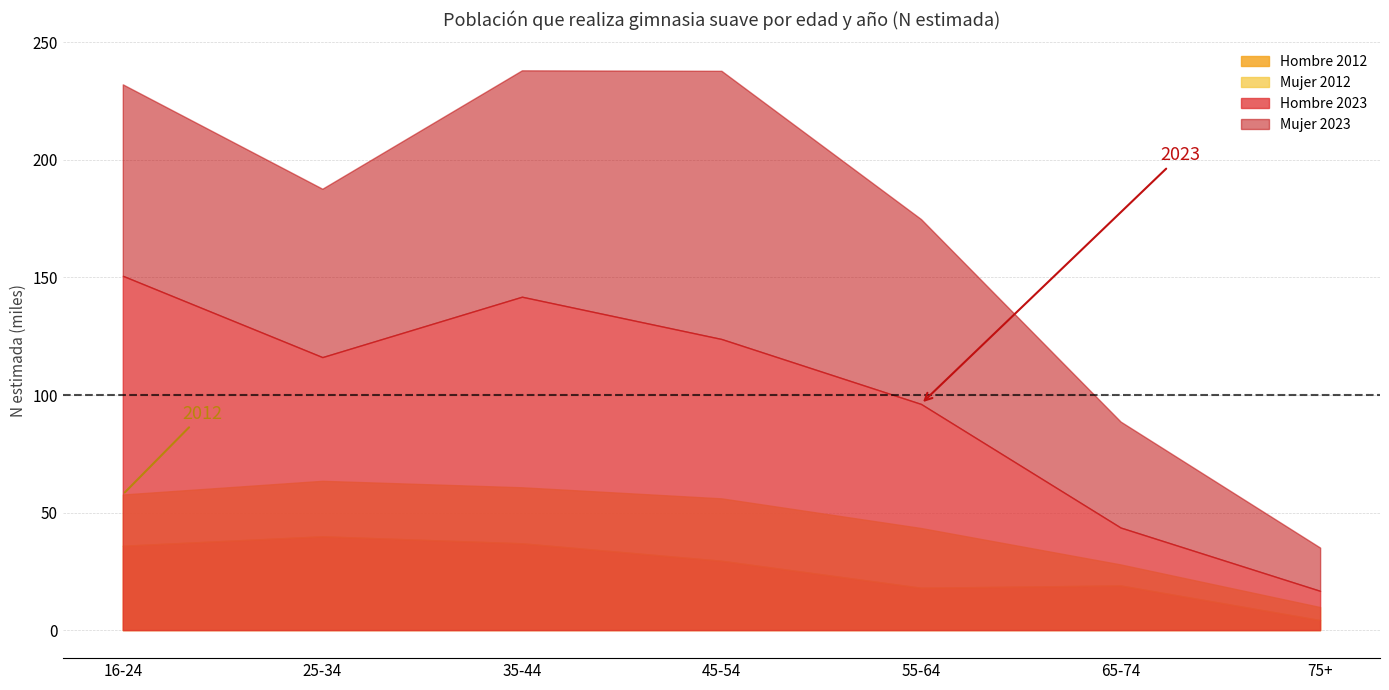

What position from the left is 75+?

7